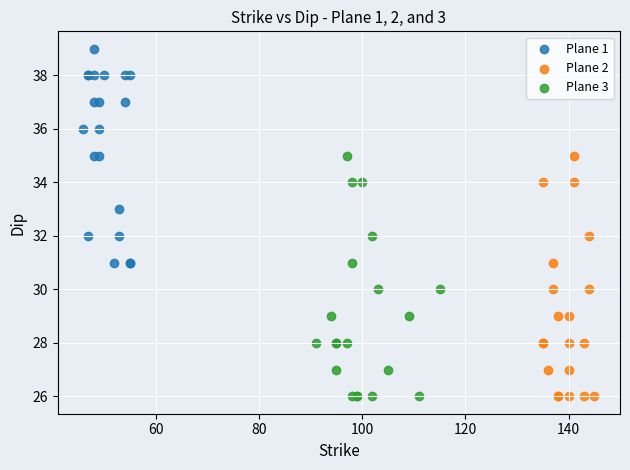

Which series reaches the maximum Y coordinate?

Plane 1